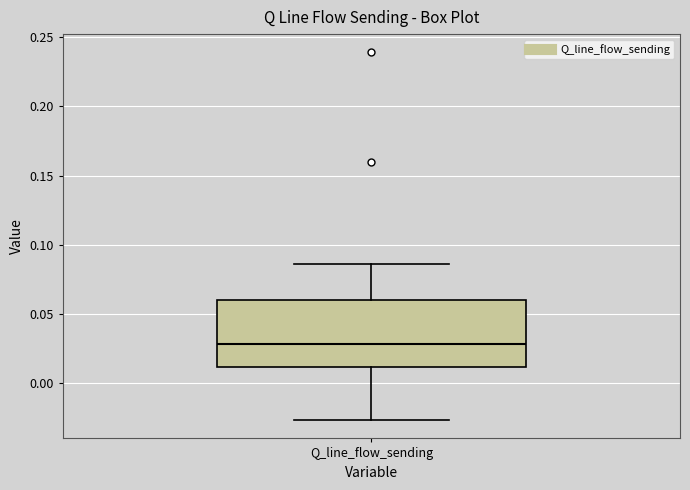

Read this box plot against the y-axis: the position of the median line, the range covered by the box, and the ends of both whiskers. The values are not printed on the chart, so give them approximately, as read against the axis.

median 0.030, box 0.010 to 0.060, whiskers -0.025 to 0.085